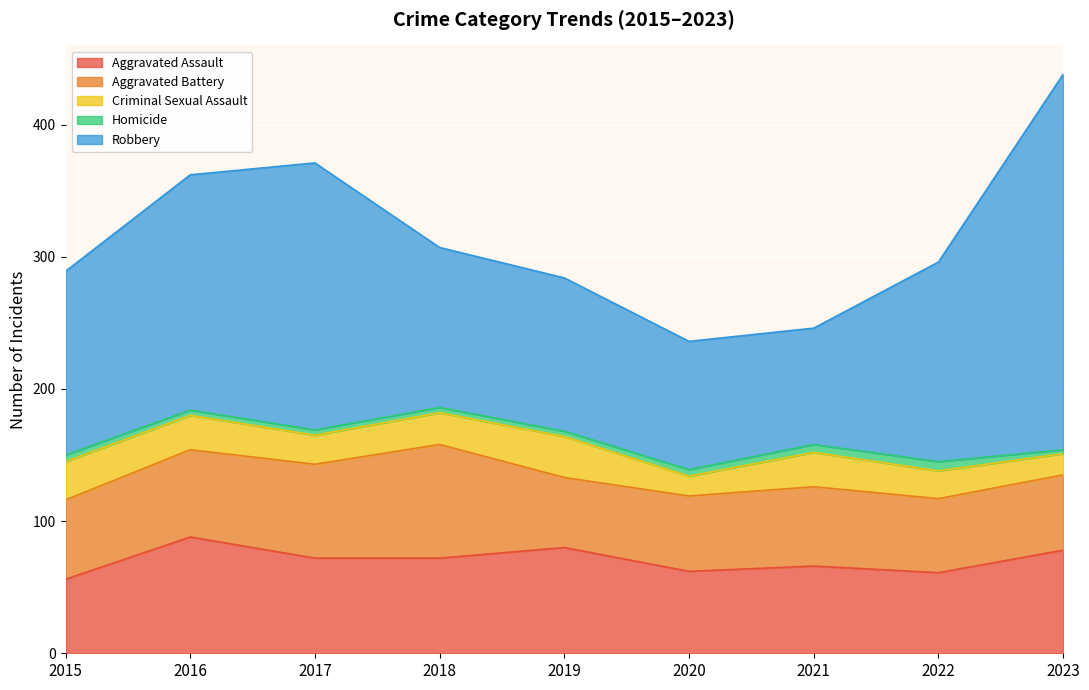

Is it true that Homicide equals 4 at 2016?

True